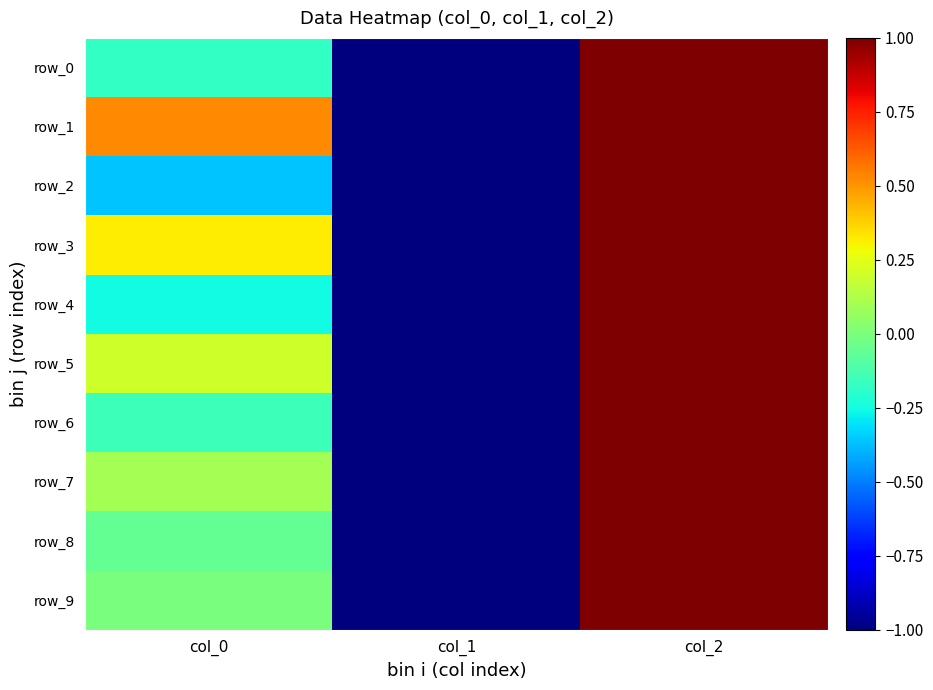

Read the row_5 value at col_0.

0.2